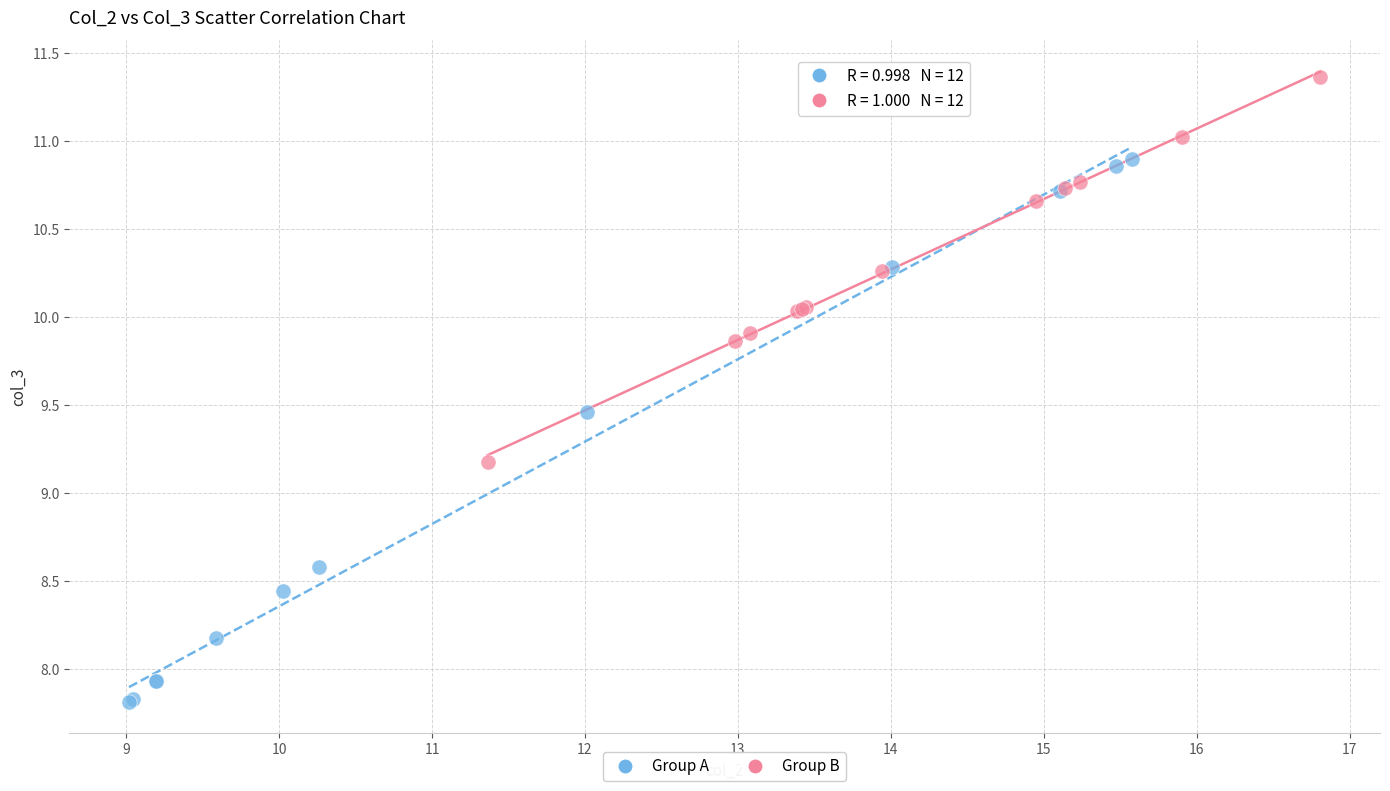

Which series has the largest Y range (max minus min)?

Group A